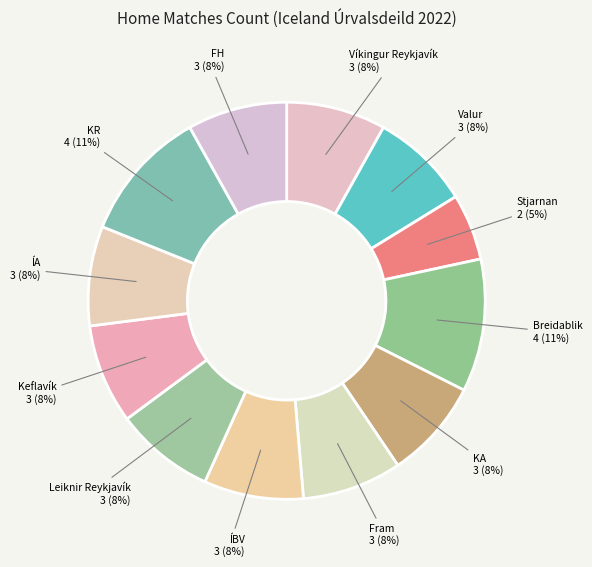

Count the number of slices in the pie.

12